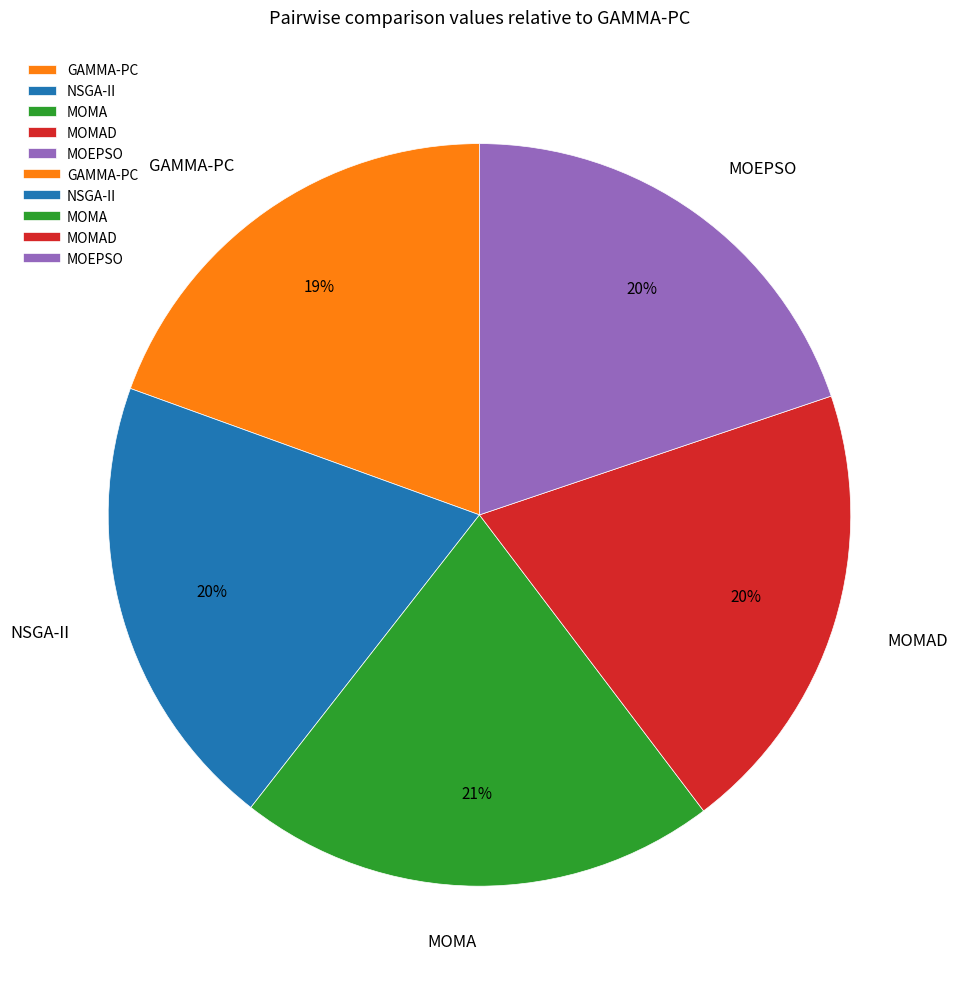

Is MOMAD the majority of the pie?

No